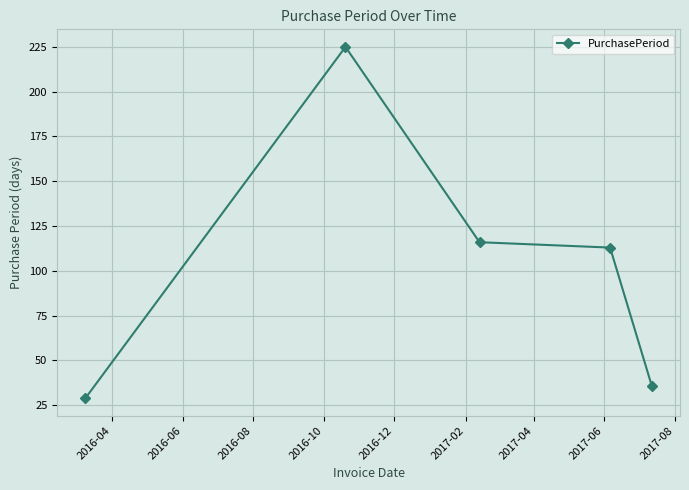

What is the sum of all values?

519